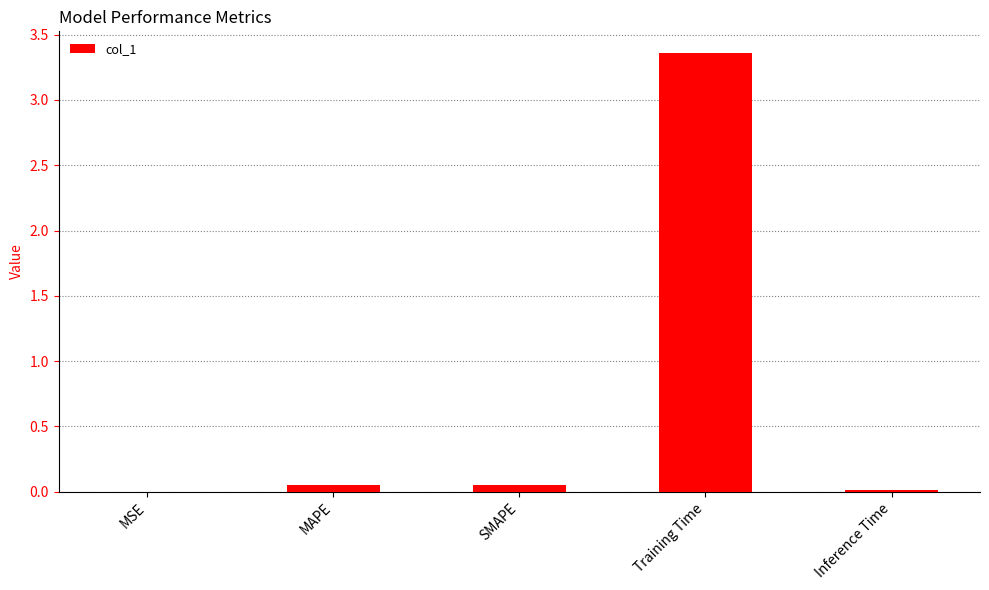

What is the sum of all values?

3.5